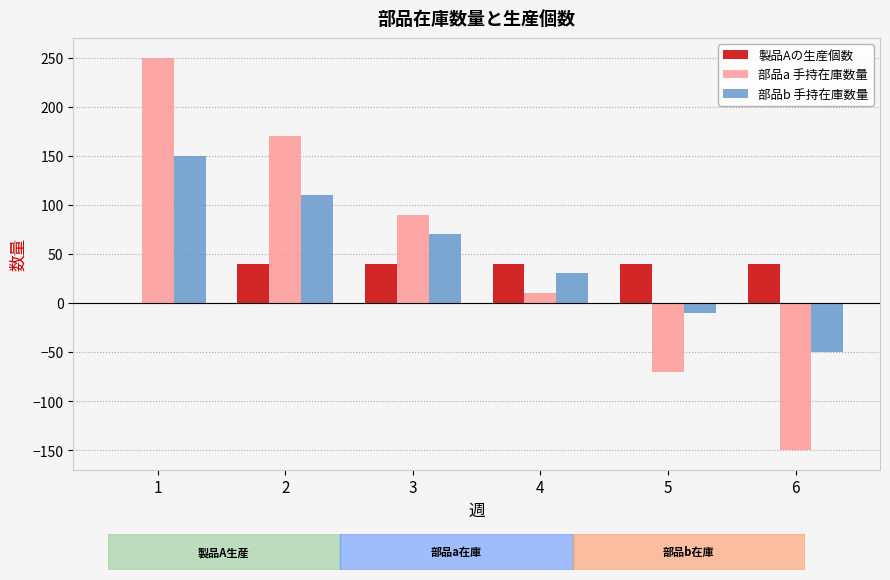

Reading right to left, extract all data points from this chart.

製品Aの生産個数: 6=40	5=40	4=40	3=40	2=40	1=0
部品a 手持在庫数量: 6=-150	5=-70	4=10	3=90	2=170	1=250
部品b 手持在庫数量: 6=-50	5=-10	4=30	3=70	2=110	1=150